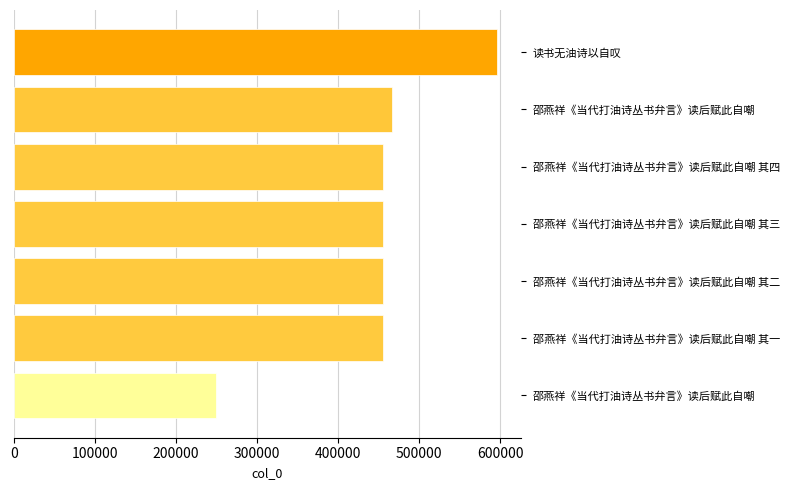

How many categories are shown in the chart?

7